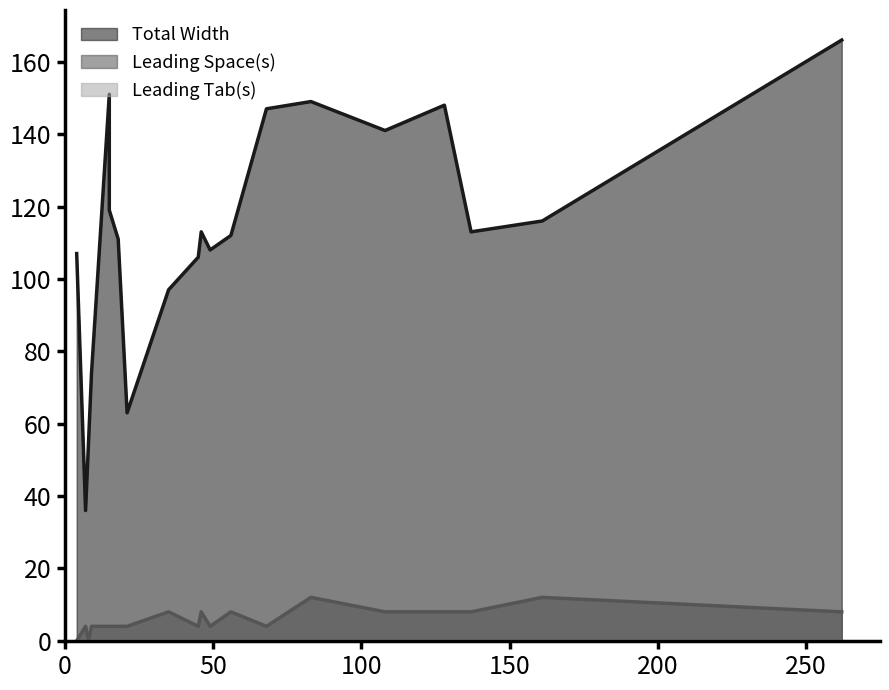

Between 15 and 68, which is larger?

15